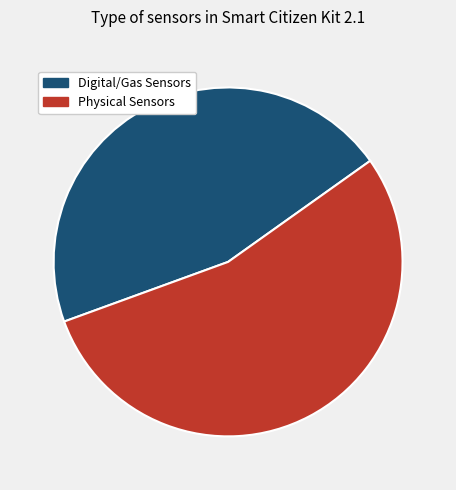

How many segments does this pie chart have?

2